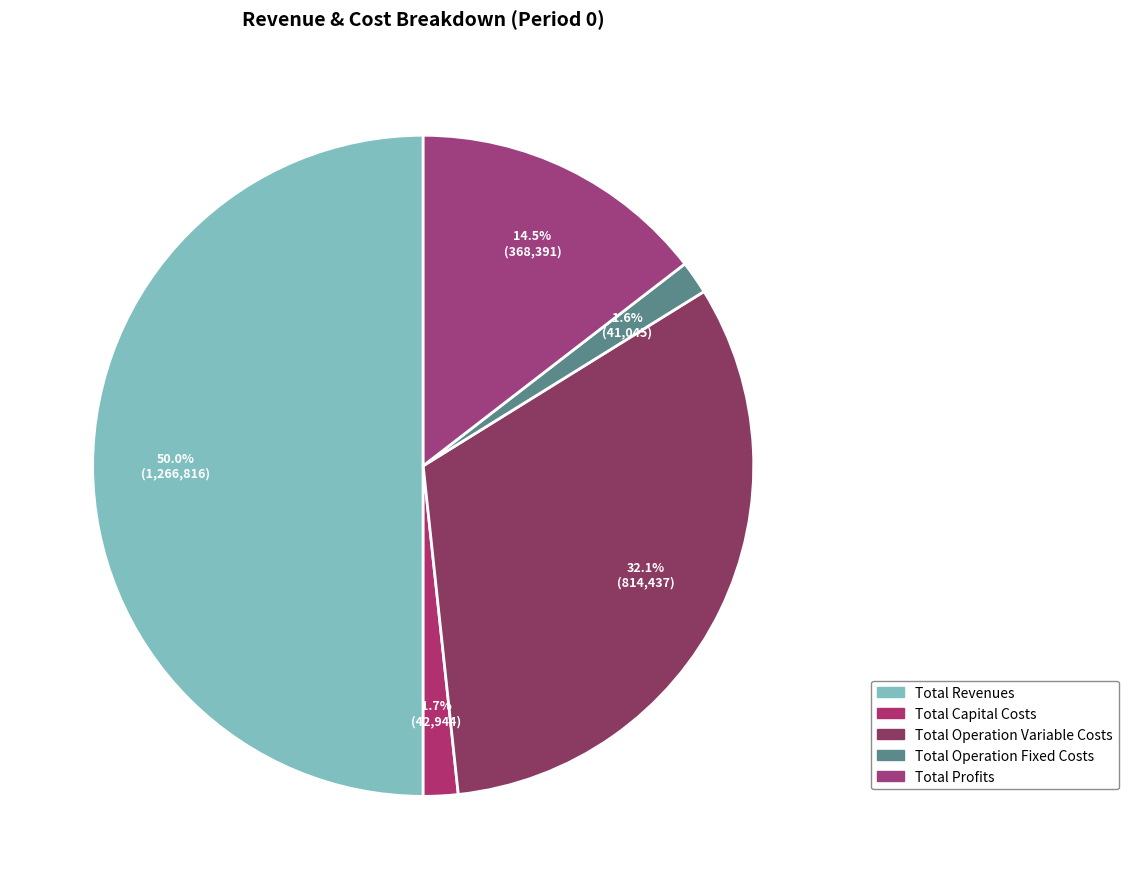

How much of the chart is everything except Total Profits?

85.5%